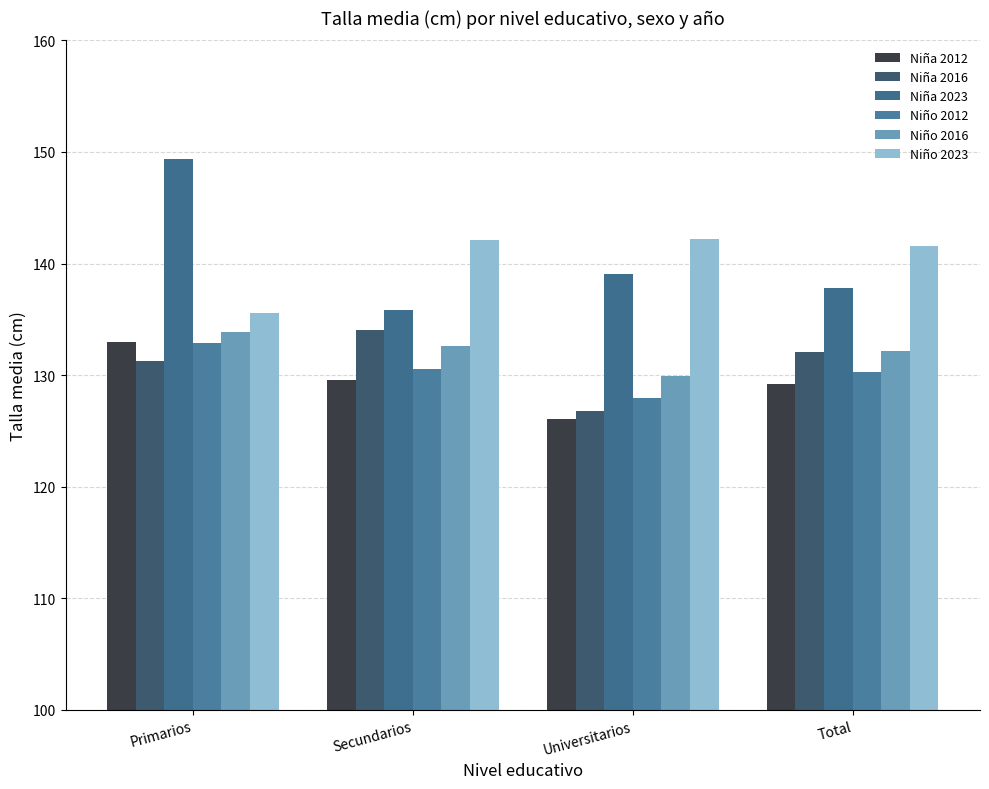

What is the difference between the highest and lowest values at Universitarios?

16.2